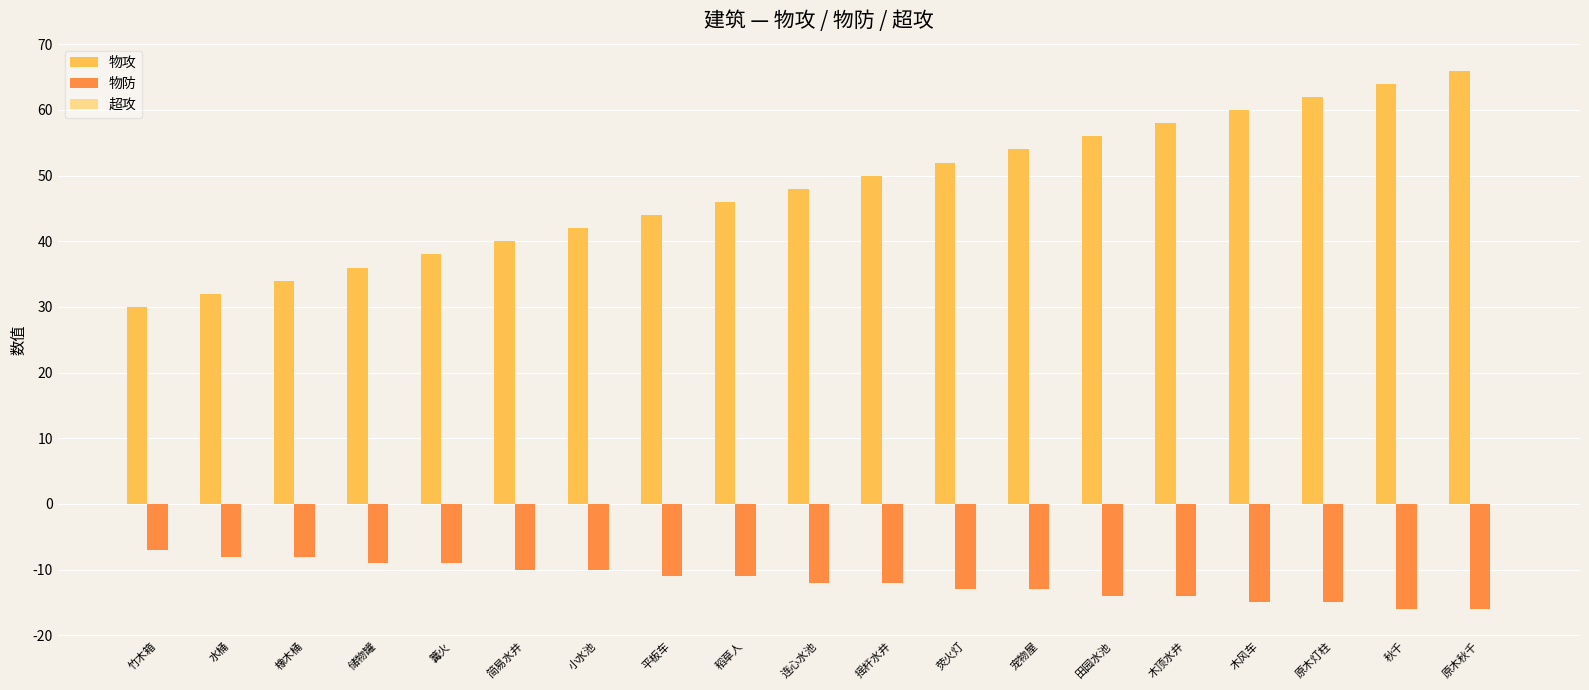

What is the difference between the maximum and minimum values in the 物防 series?

9